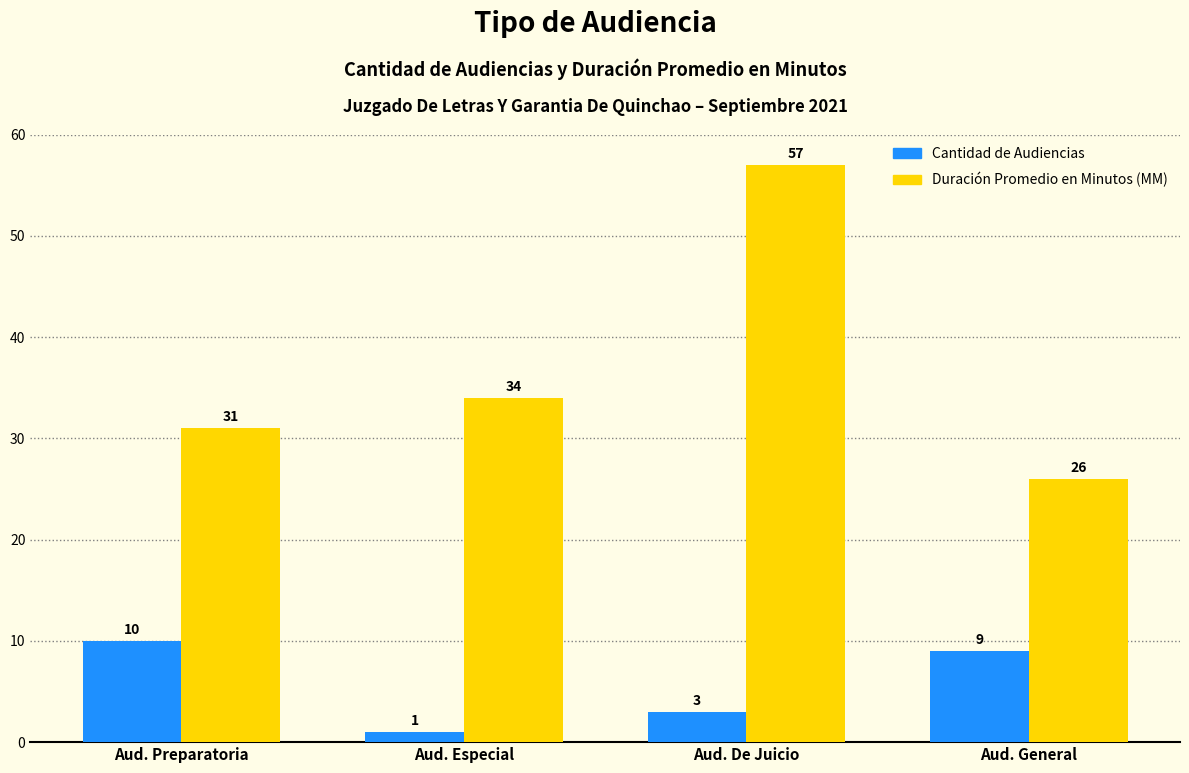

How many data points in Cantidad de Audiencias are less than 9?

2